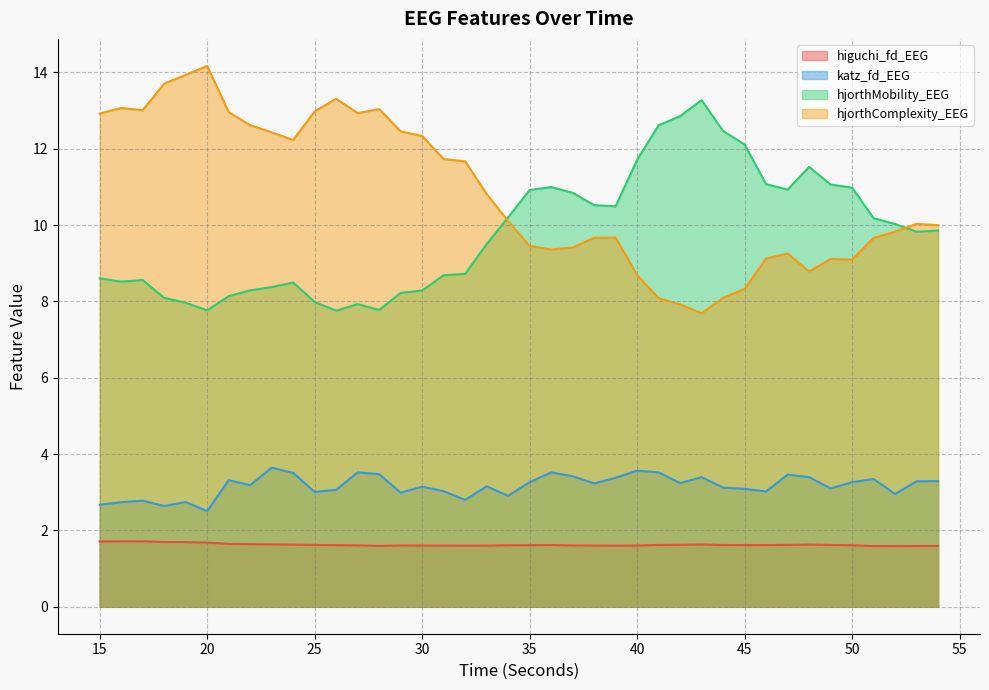

Which series ends up on top after the final intersection of hjorthComplexity_EEG and hjorthMobility_EEG?

hjorthComplexity_EEG